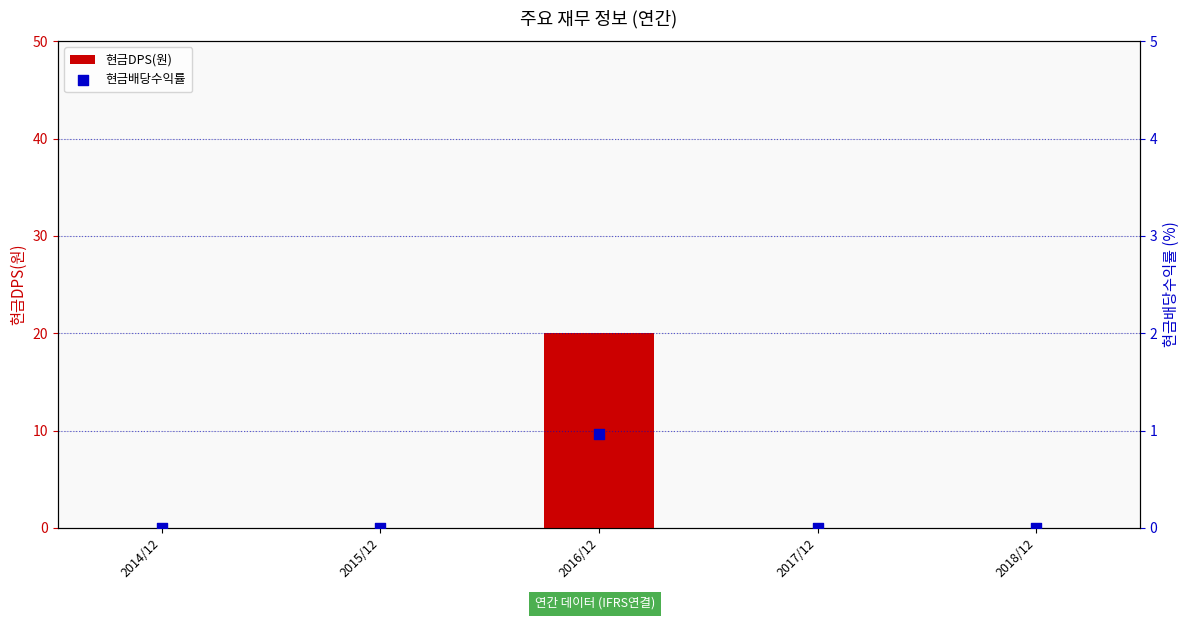

Which series reaches the minimum Y coordinate?

현금DPS(원)